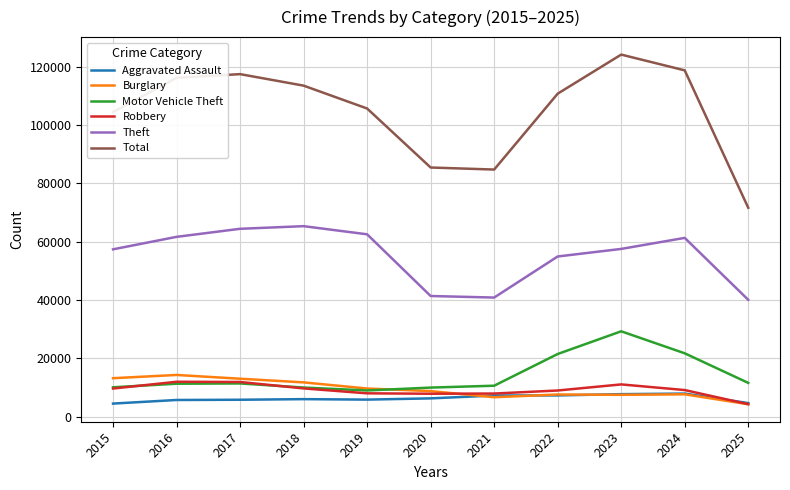

The Motor Vehicle Theft series shows 32274 at 2024. True or false?

False